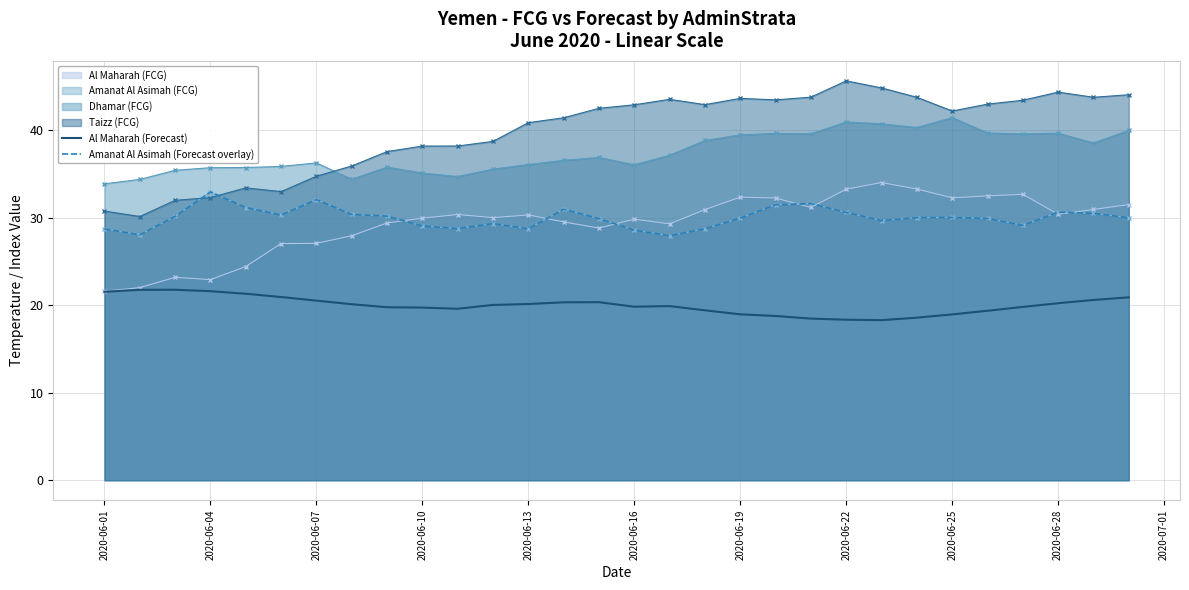

True or false: Al Maharah (Forecast) and Amanat Al Asimah (Forecast overlay) intersect in this chart.

False